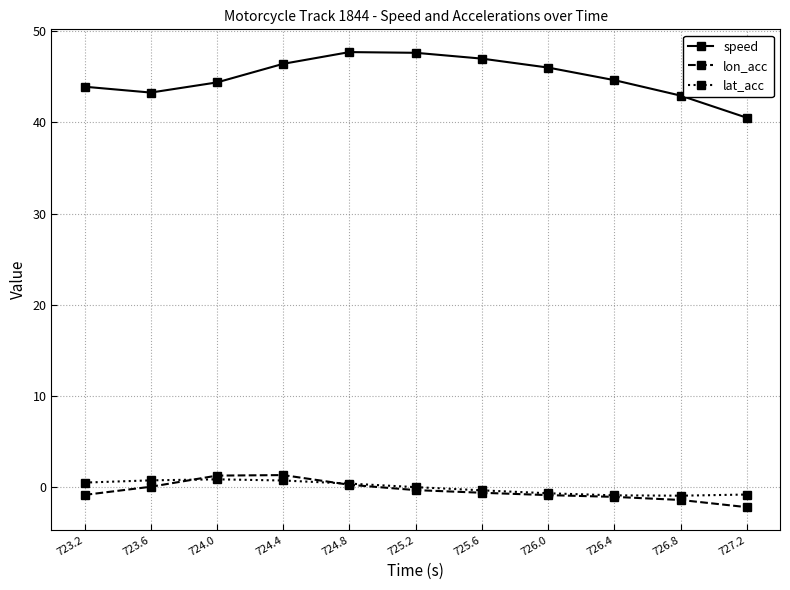

Is this an area chart (filled region under the line)?

No